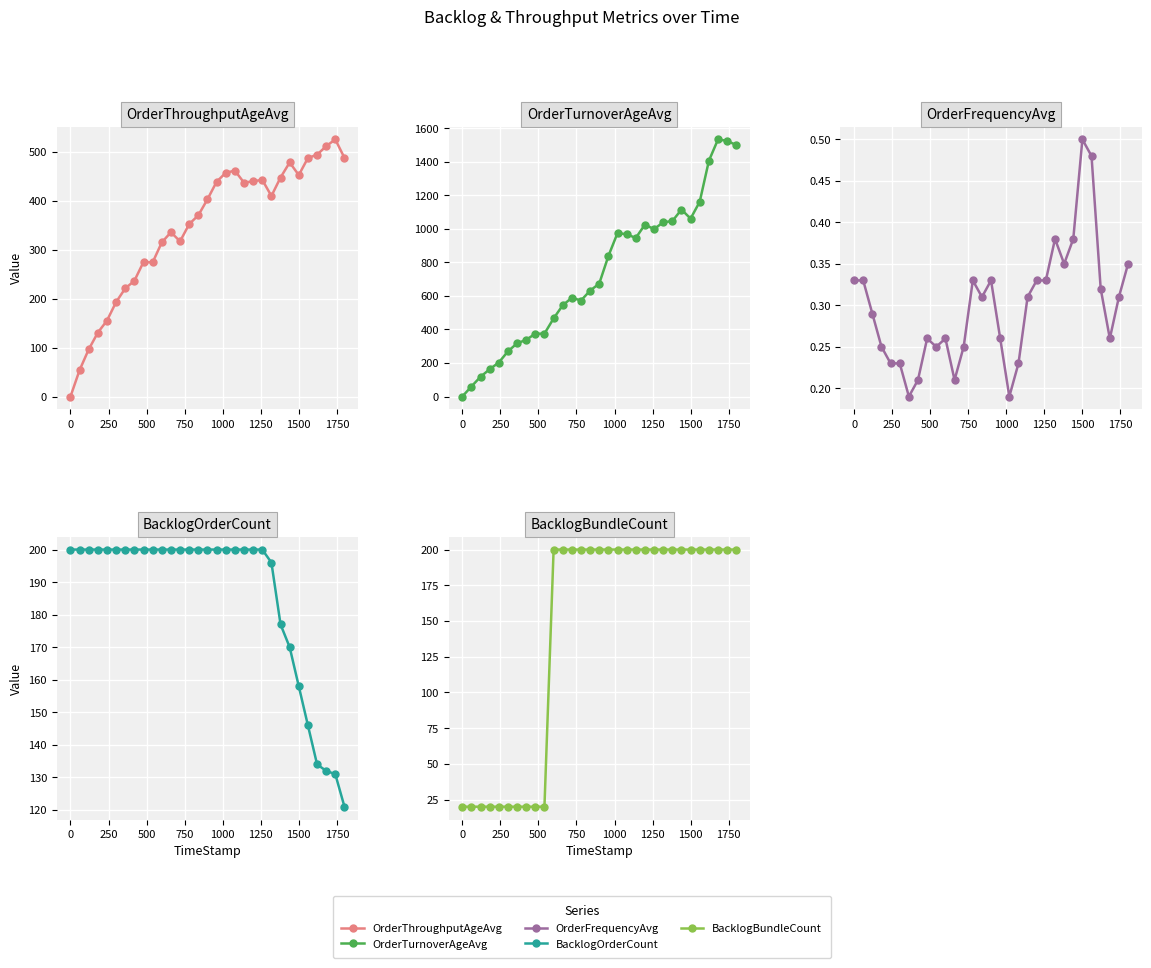

After their last crossing, which series has the higher values: OrderThroughputAgeAvg or OrderFrequencyAvg?

OrderThroughputAgeAvg